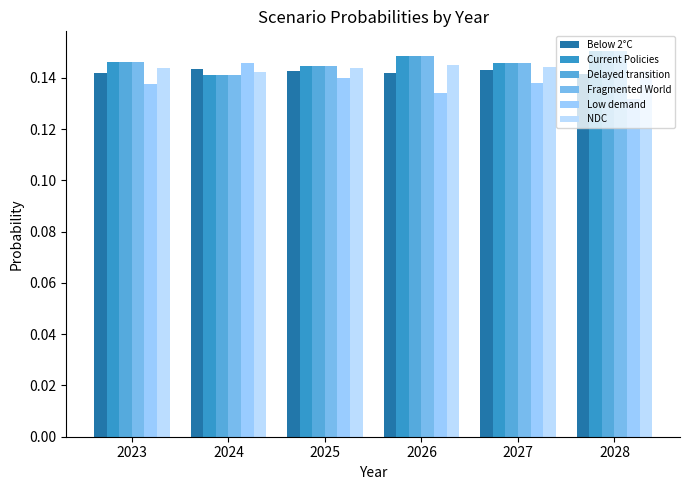

How many groups of bars are there?

6